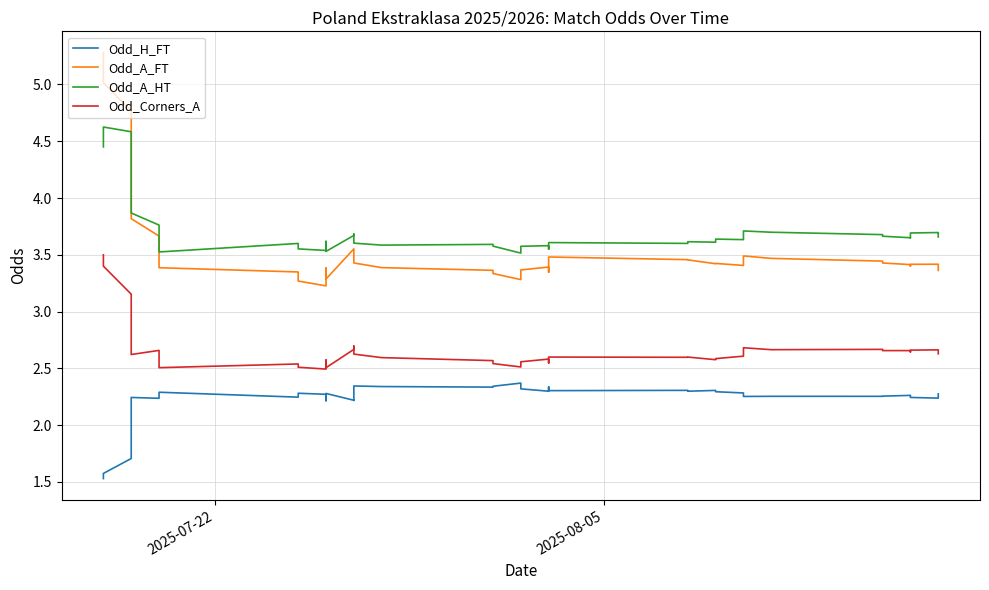

What are all the series names shown in the legend?

Odd_H_FT, Odd_A_FT, Odd_A_HT, Odd_Corners_A